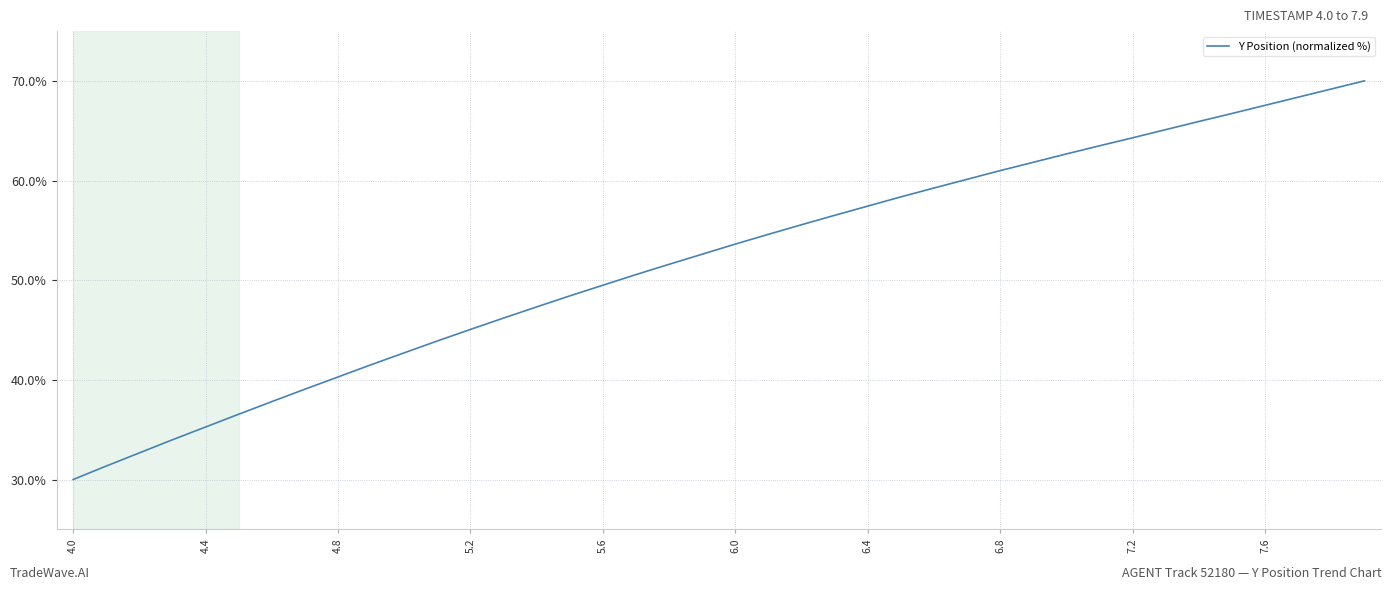

What is the minimum value shown in the chart?

30.0